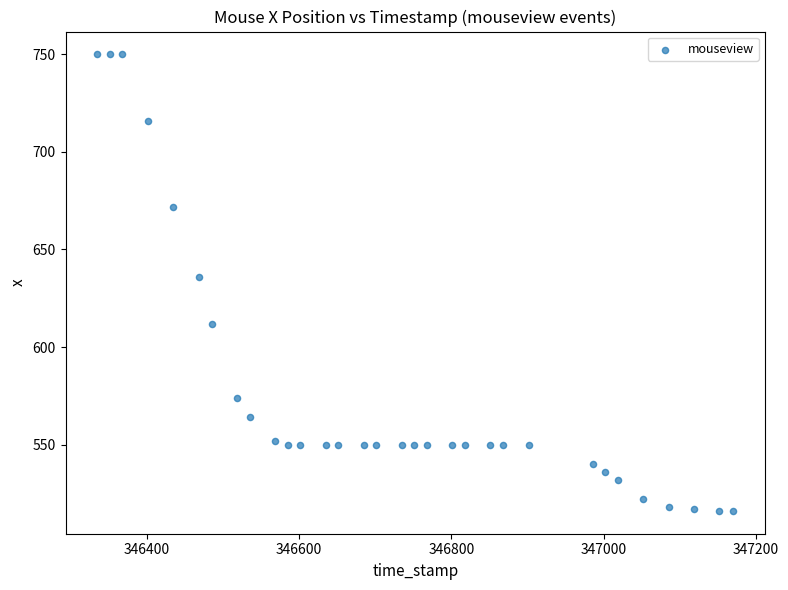

What Y value in the scatter plot is closest to 633?

636